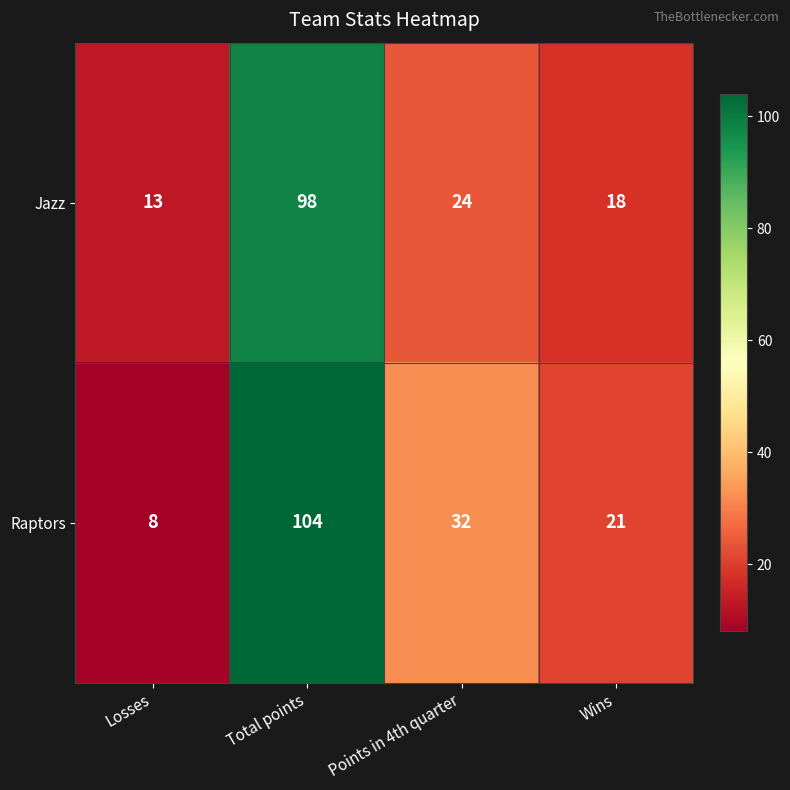

What is the difference between the maximum and minimum values in the Jazz series?

85